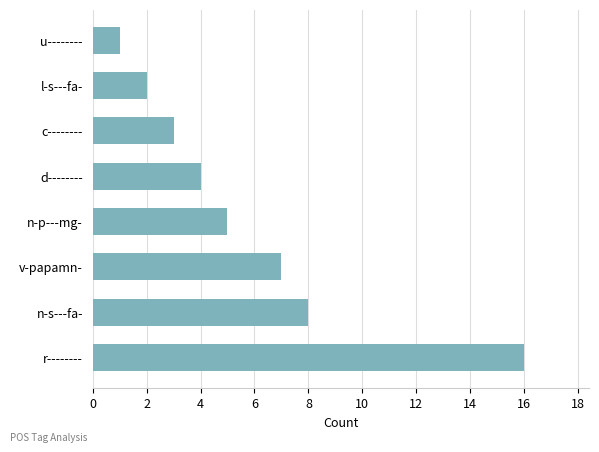

What is the smallest value displayed?

1